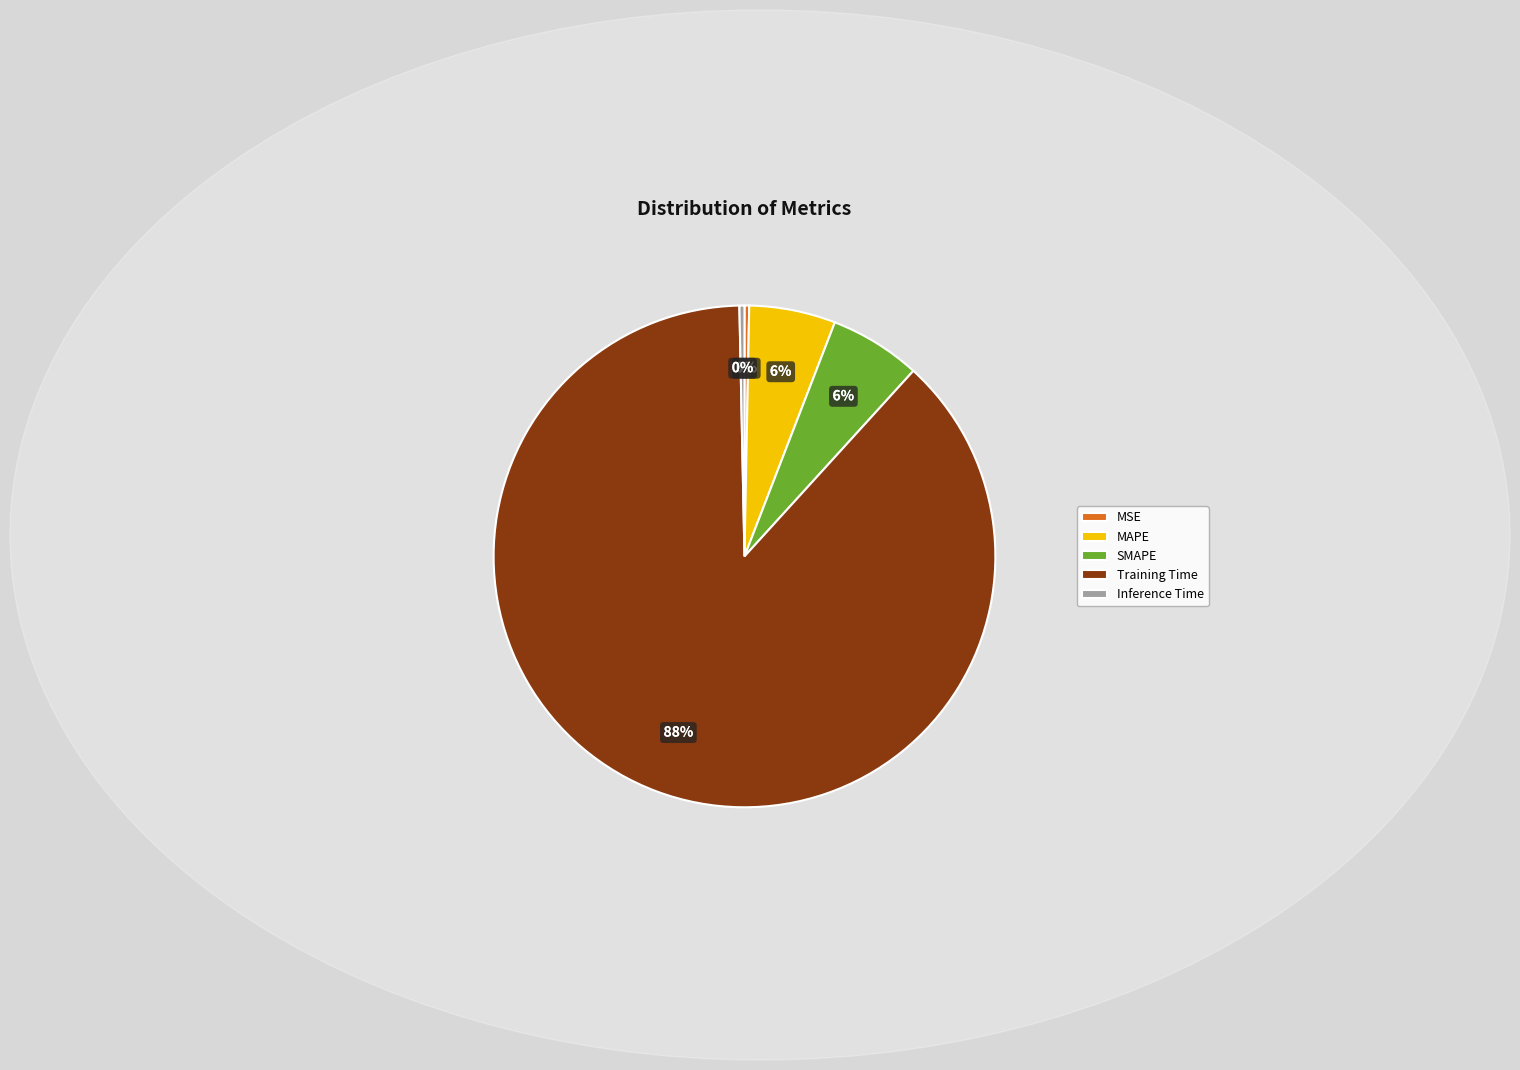

Count the number of slices in the pie.

5